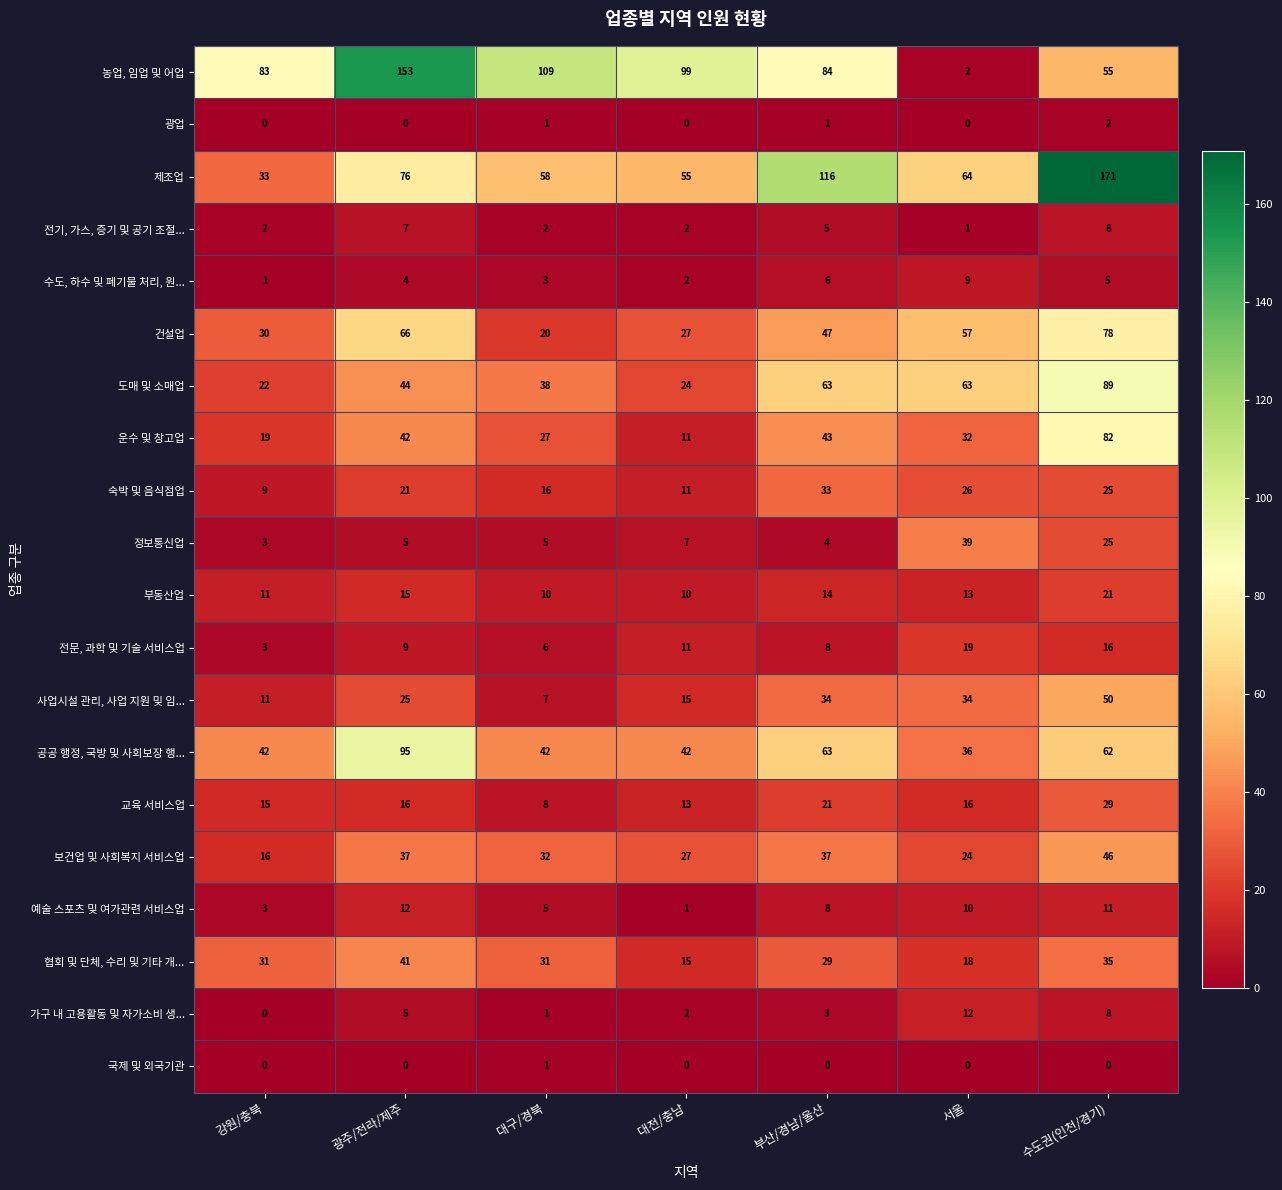

Is it true that 수도, 하수 및 폐기물 처리, 원... equals 5 at 수도권(인천/경기)?

True